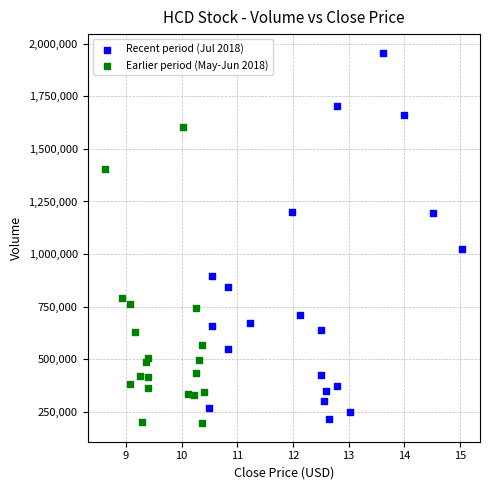

Which series has the largest Y range (max minus min)?

Recent period (Jul 2018)